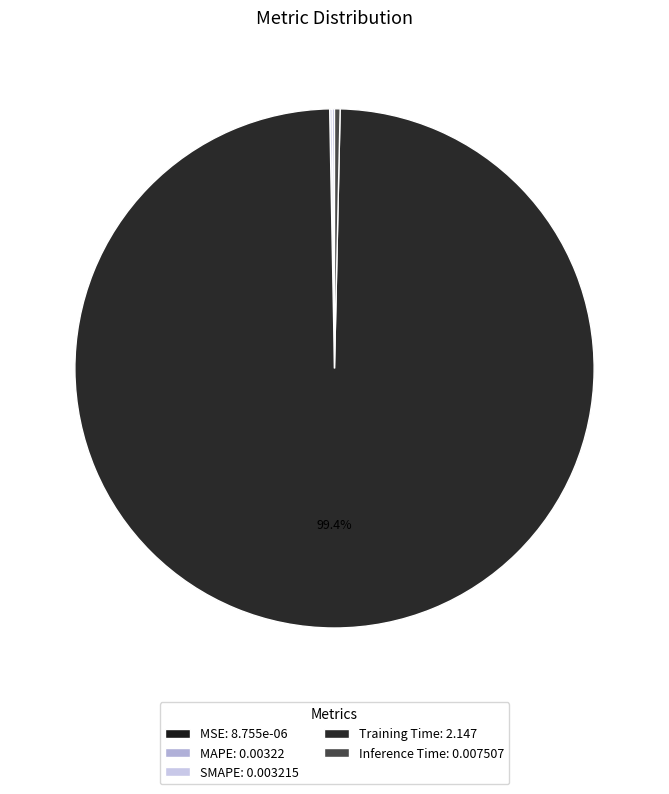

Is it true that SMAPE is 9% of the pie?

False